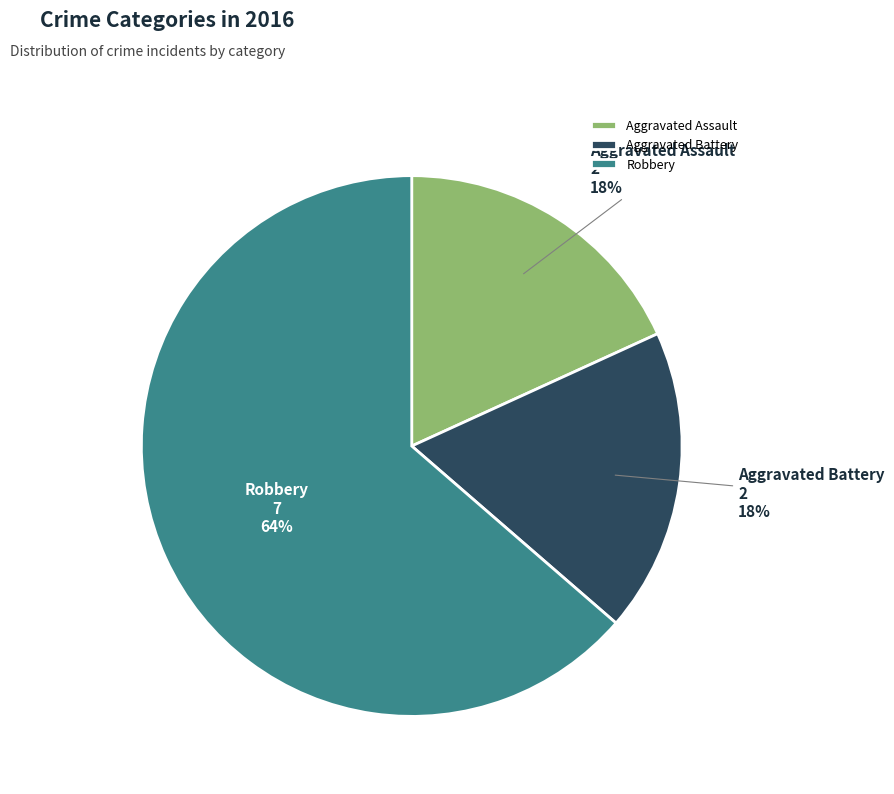

Is Aggravated Assault the majority of the pie?

No